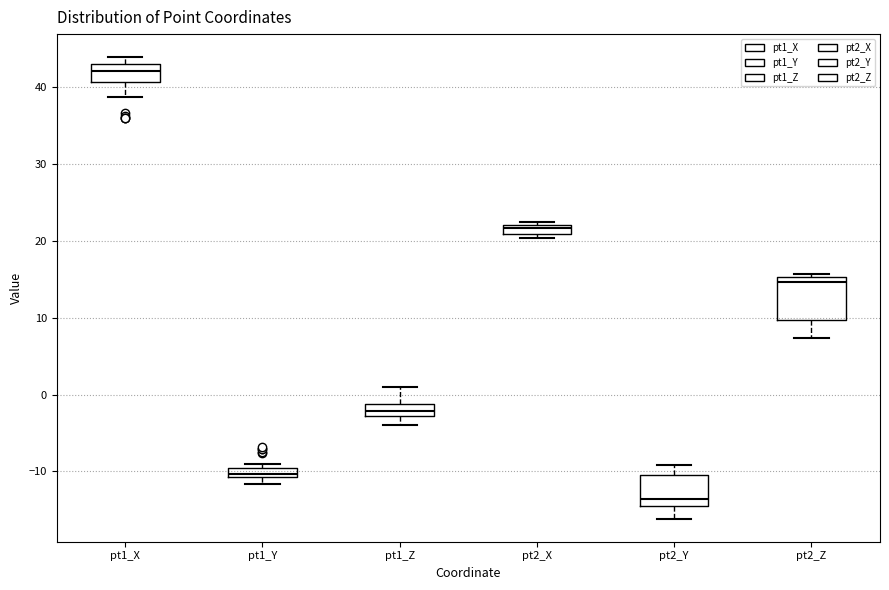

Which box's median line is the highest?

pt1_X